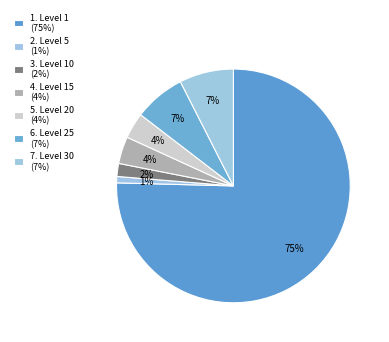

How many slices are in this pie chart?

7